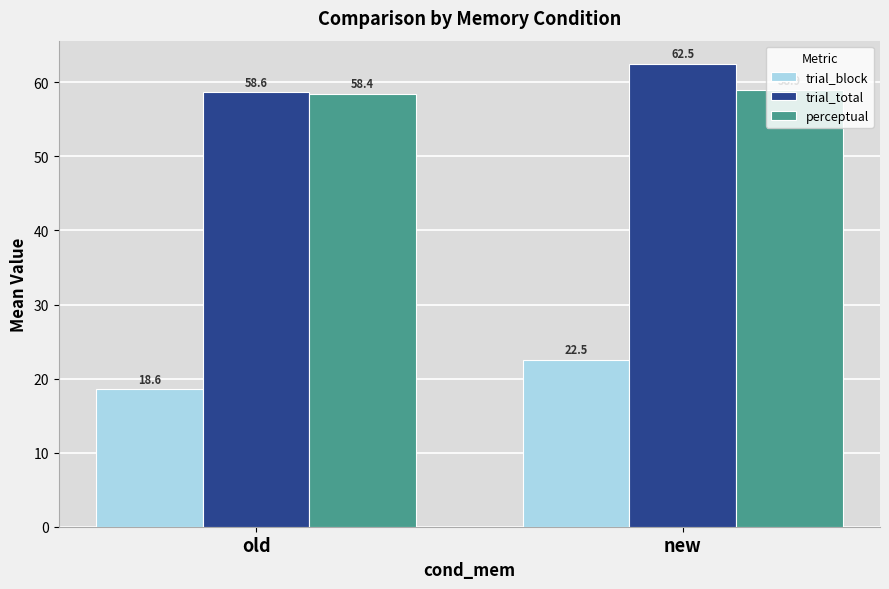

What is the label of the 1st bar from the left?

old